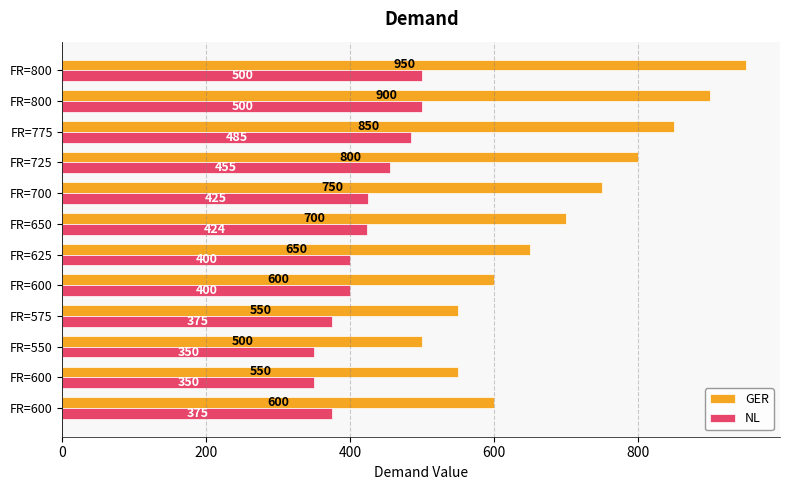

What position from the left is 200?

2